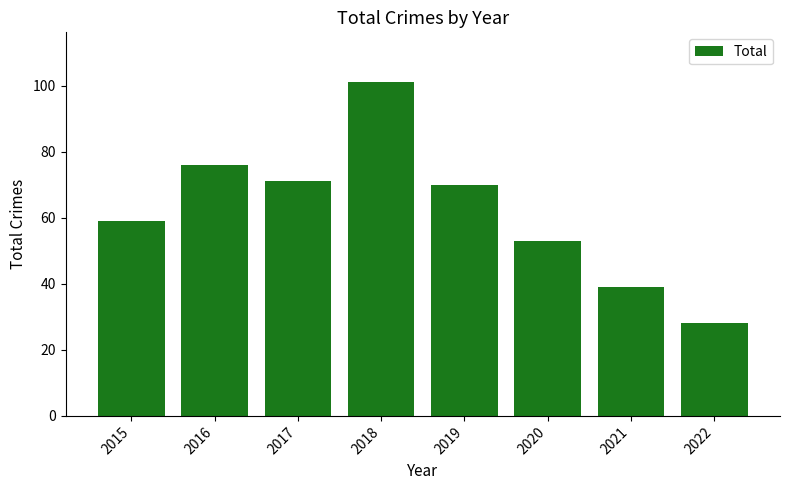

Are the bars horizontal?

No